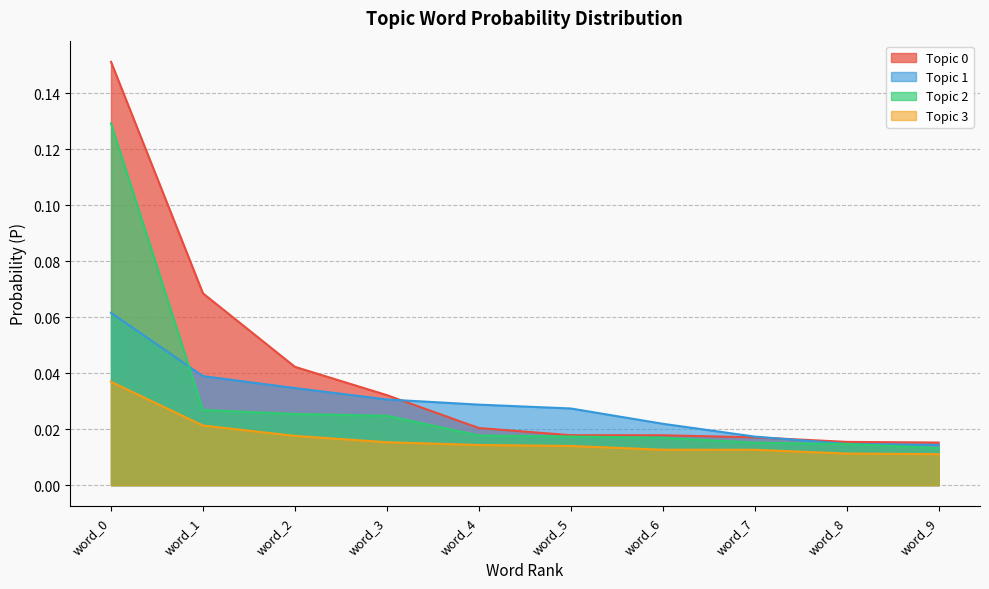

How many categories are shown in the chart?

10